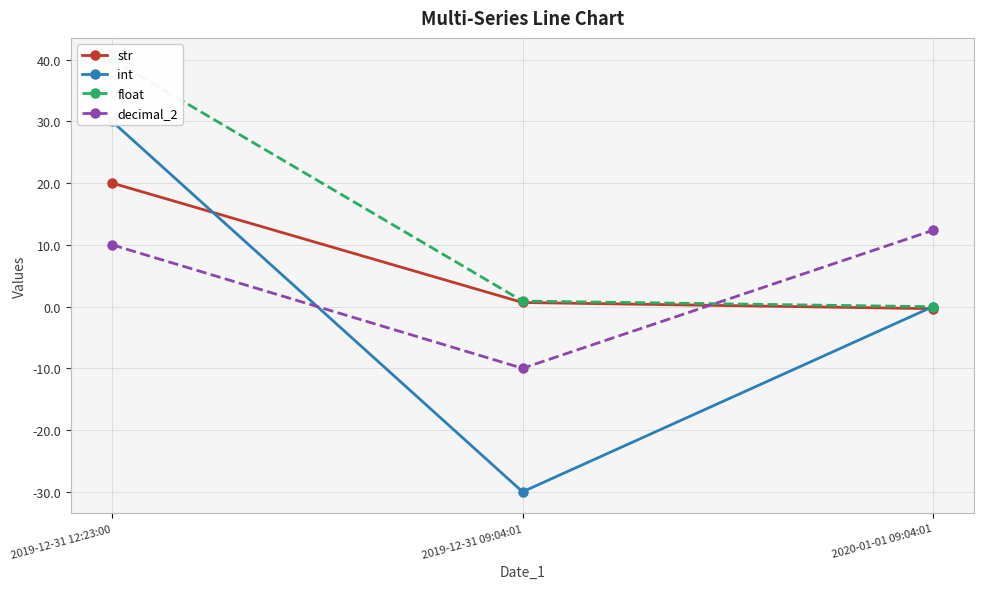

The value of int at 2019-12-31 09:04:01 is -14.7. True or false?

False